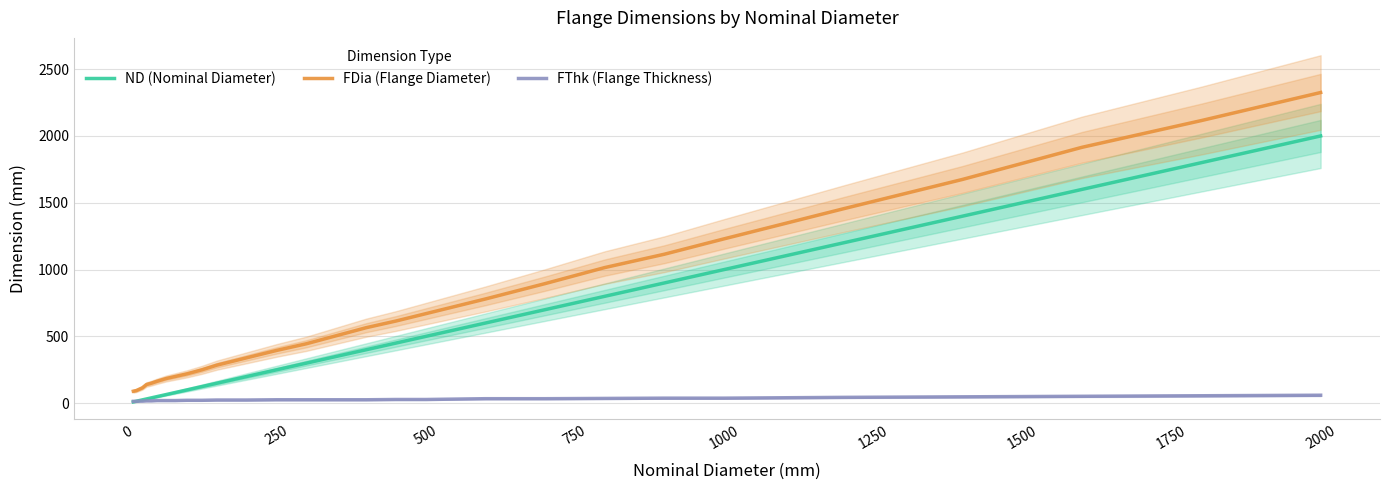

Which category has the highest value in the FDia (Flange Diameter) series?

2000